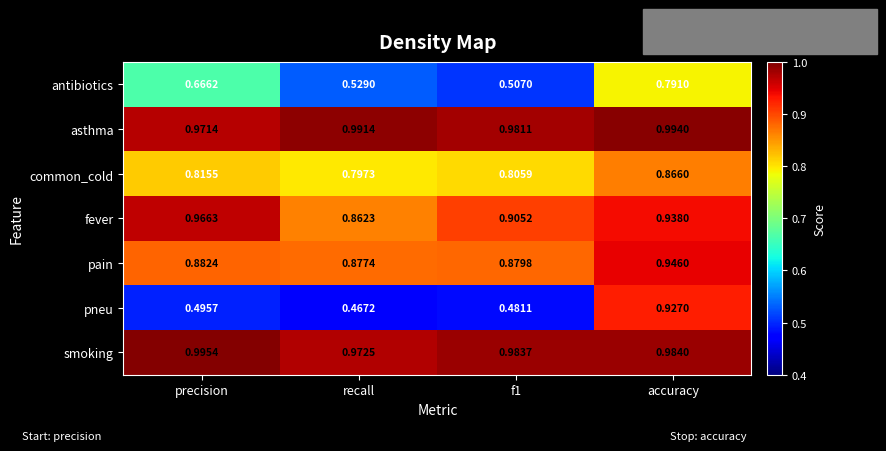

List the series in order of their peak value, lowest first.

antibiotics, common_cold, pneu, pain, fever, asthma, smoking